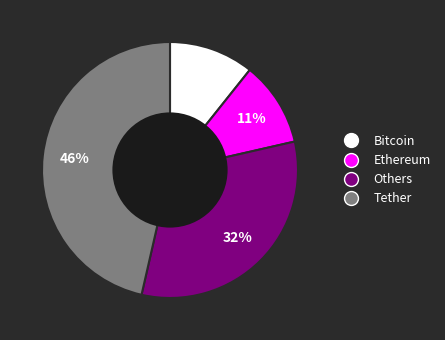

To the nearest percent, what portion does Ethereum represent?

11%